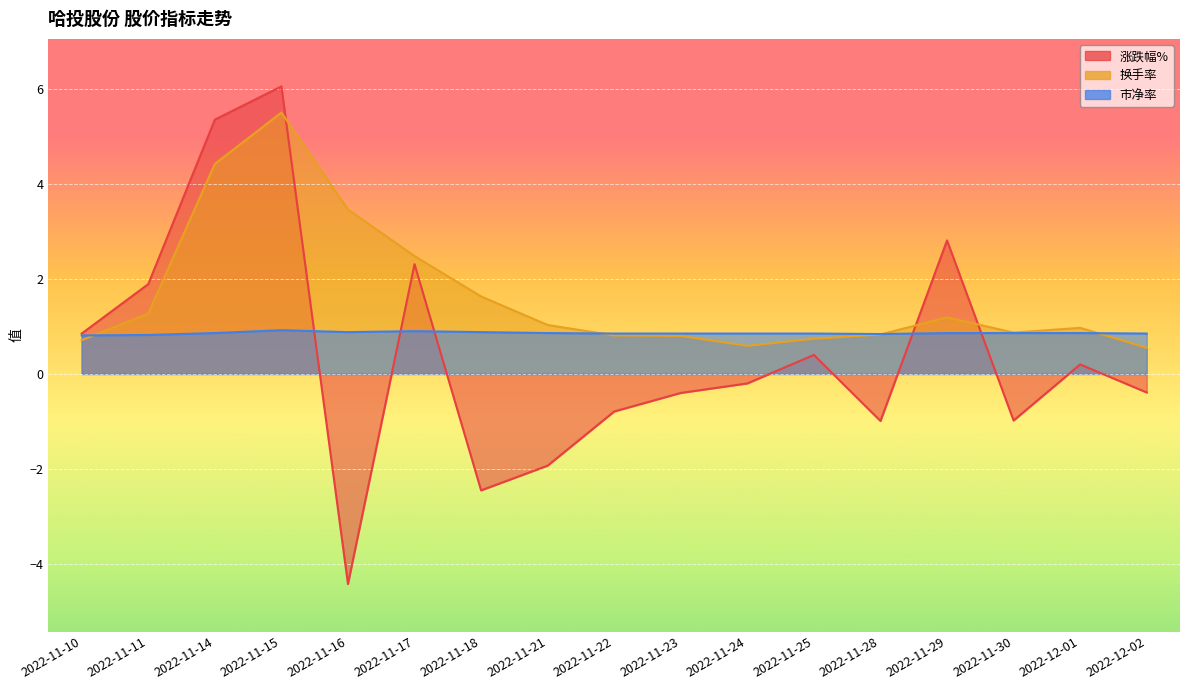

True or false: 市净率 has more than 1 interior local peaks.

True